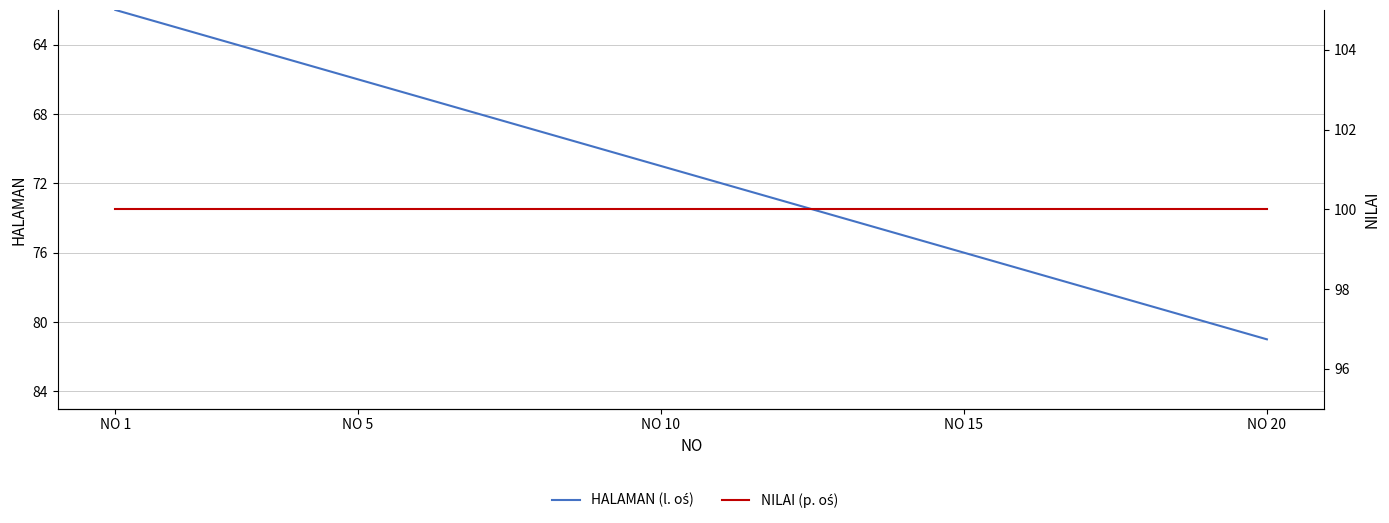

What is the value of the NILAI (p. oś) point at the 2nd from the left?

100